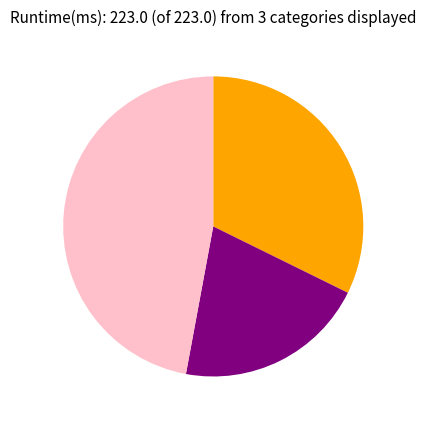

Does any single category account for the majority?

No